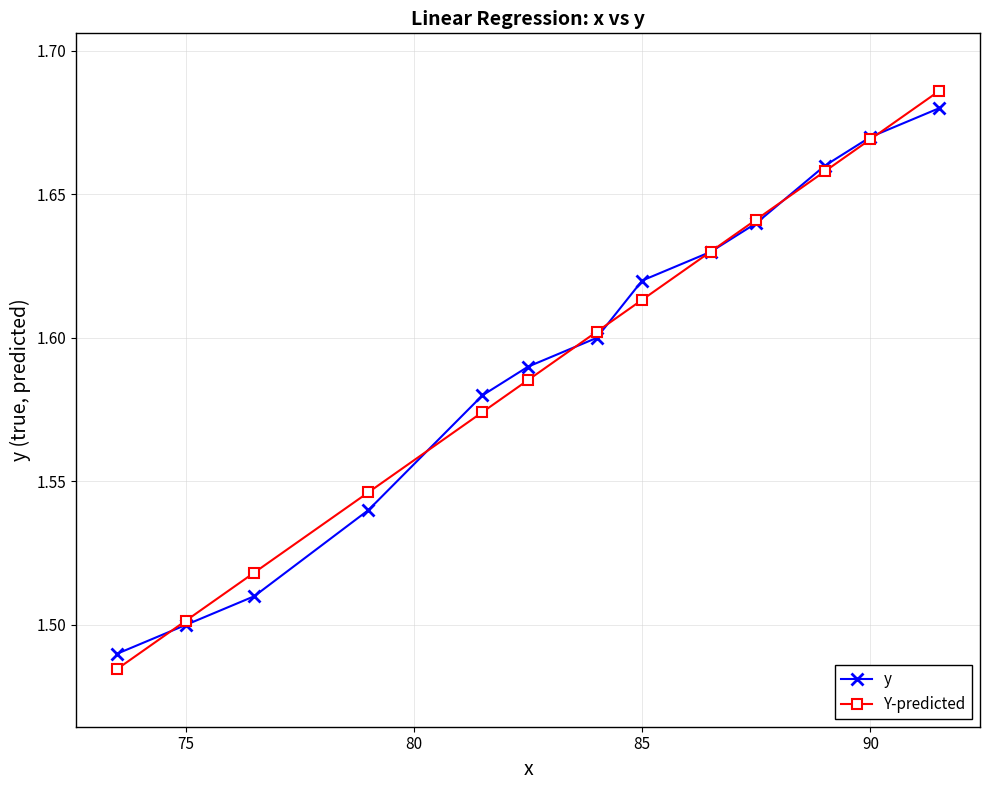

Count the y values in the range 1 to 2.

13